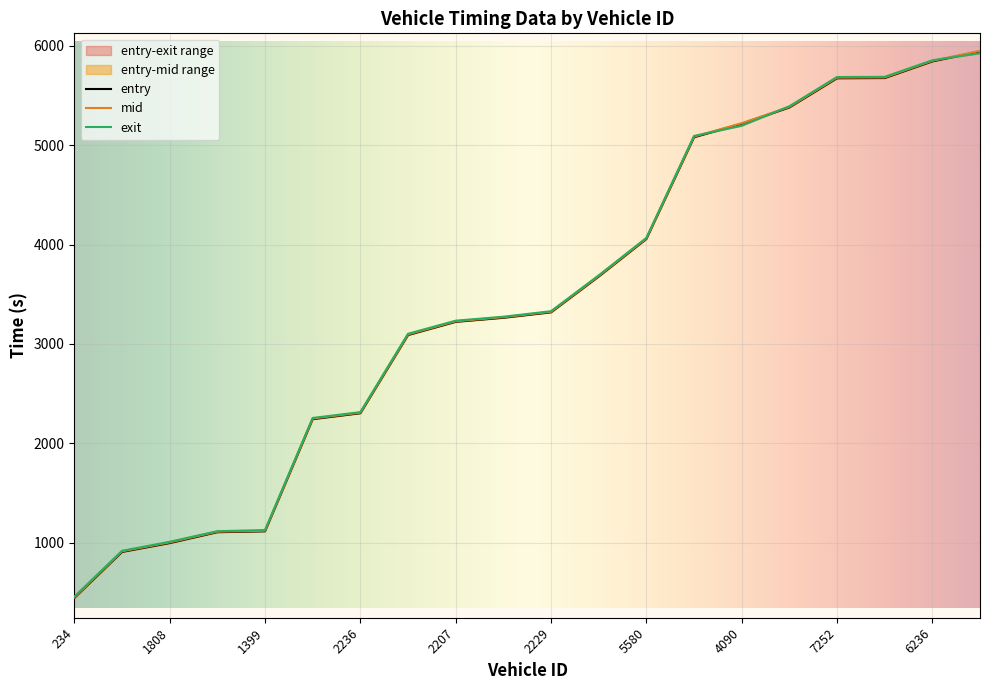

True or false: entry and mid cross at least once.

False